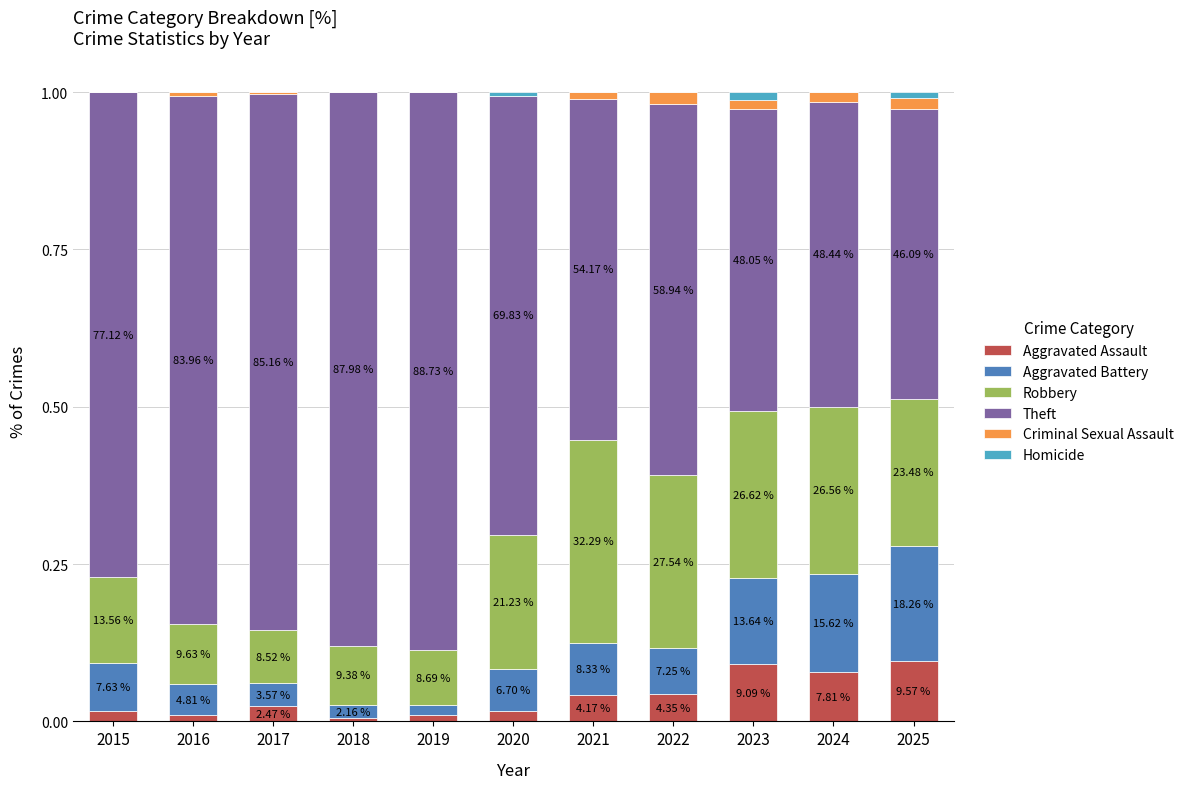

What are all the series names shown in the legend?

Aggravated Assault, Aggravated Battery, Robbery, Theft, Criminal Sexual Assault, Homicide